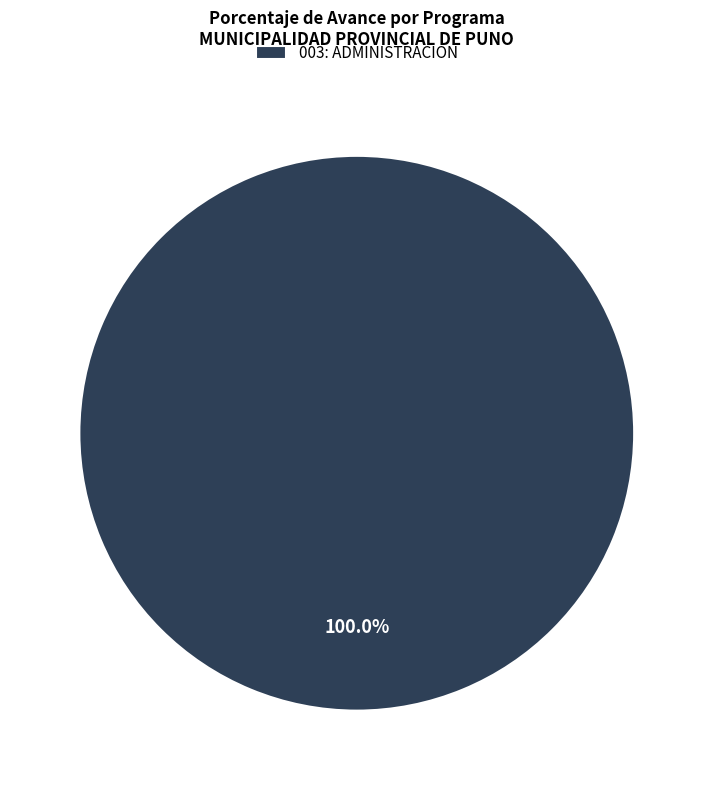

Is it true that 003: ADMINISTRACION is 100% of the pie?

True